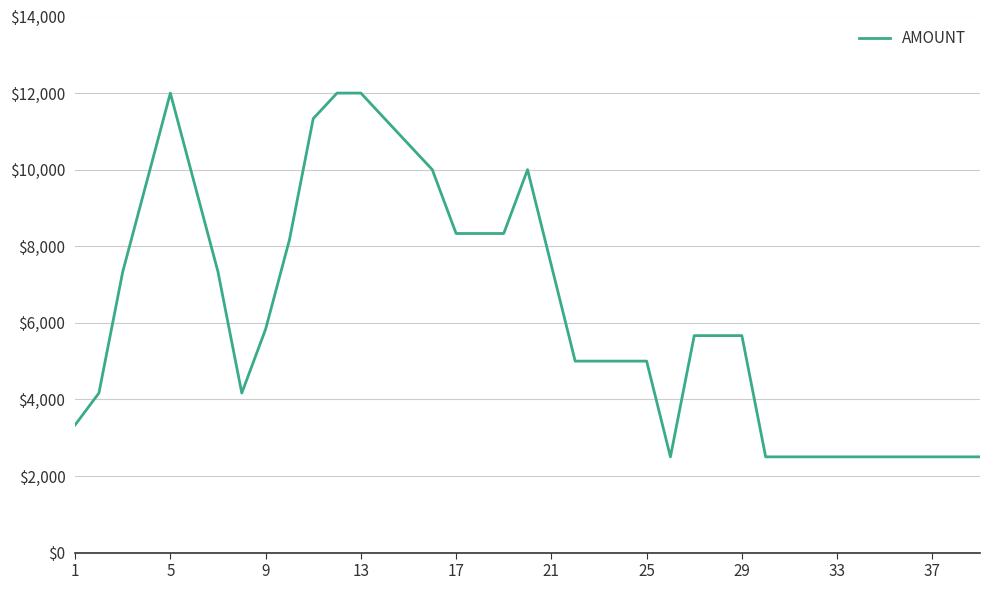

What is the smallest value displayed?

2500